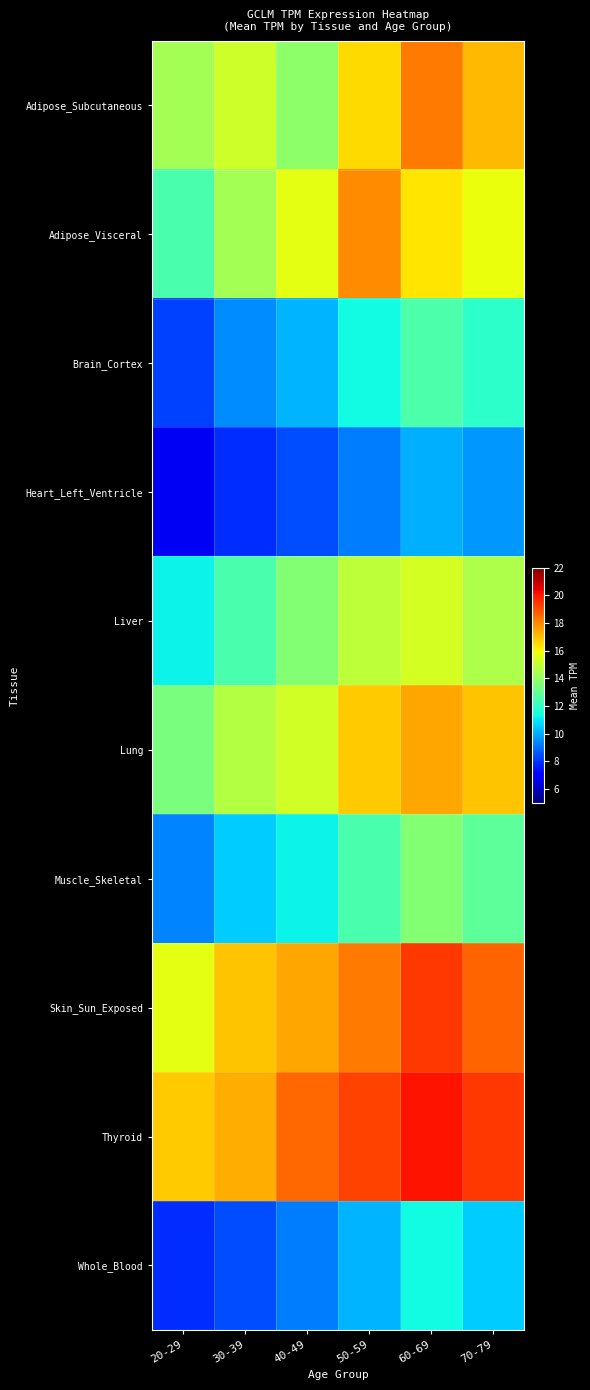

Count the number of categories in the chart.

6